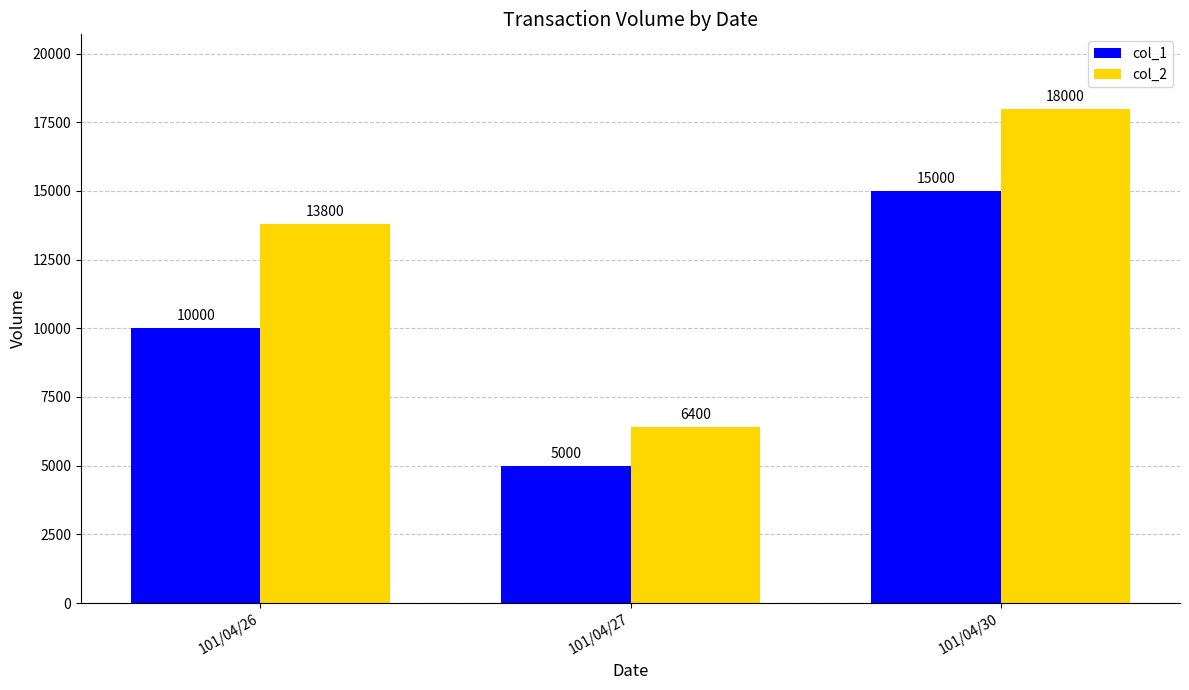

At which label is col_1 closest to 10000?

101/04/26